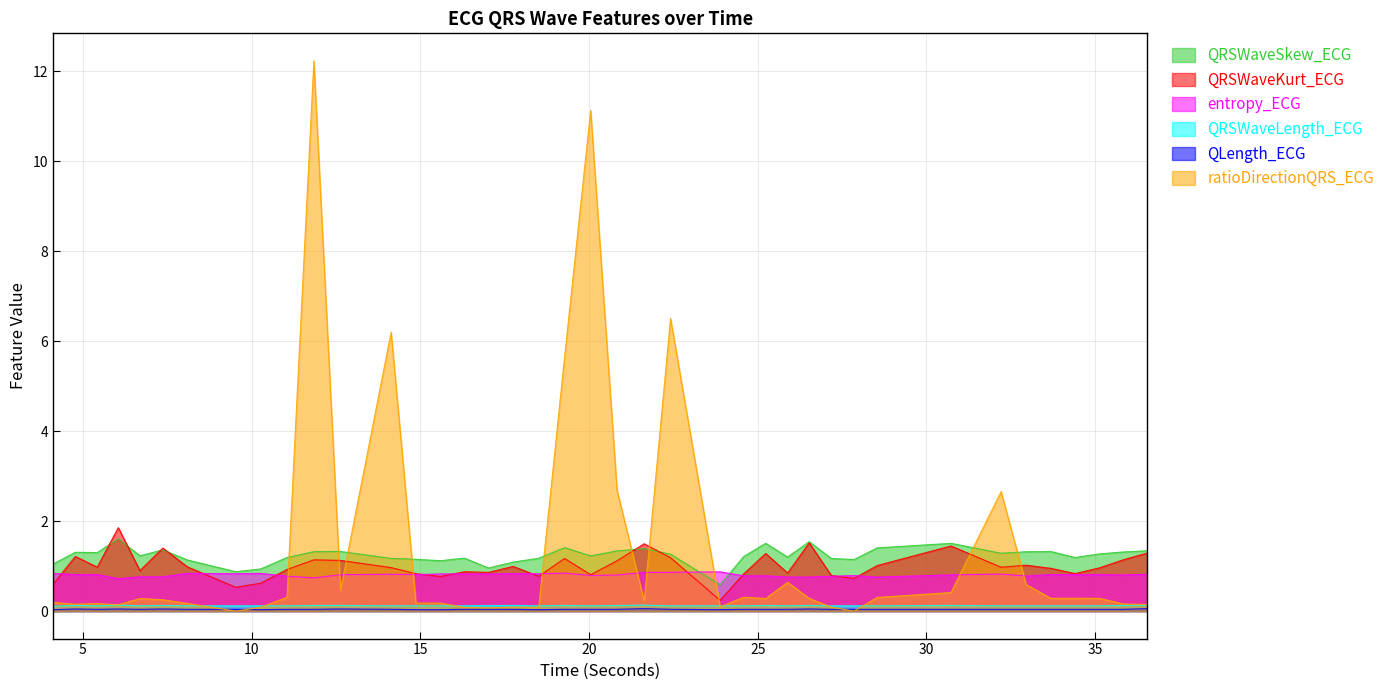

Count the number of categories in the chart.

40